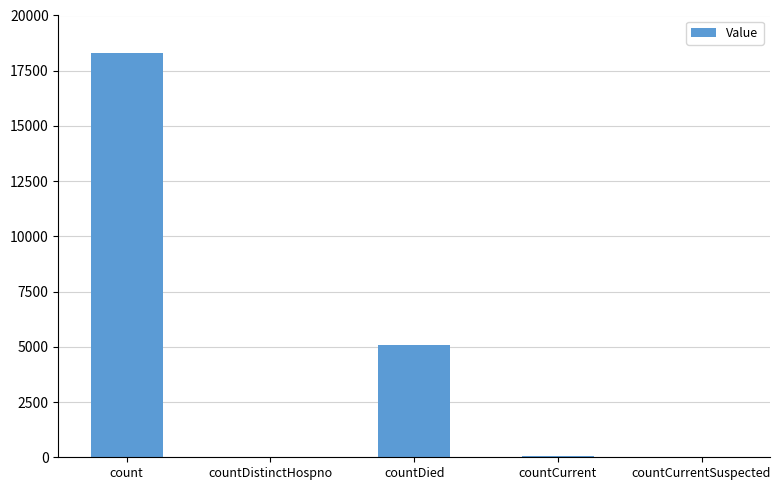

How many data points does each series have?

5